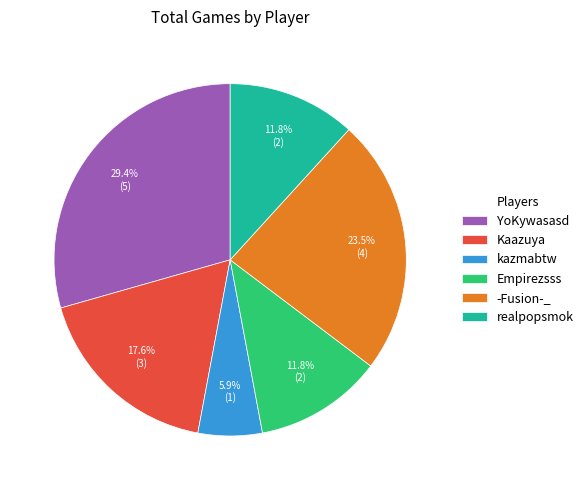

Does any single category account for the majority?

No